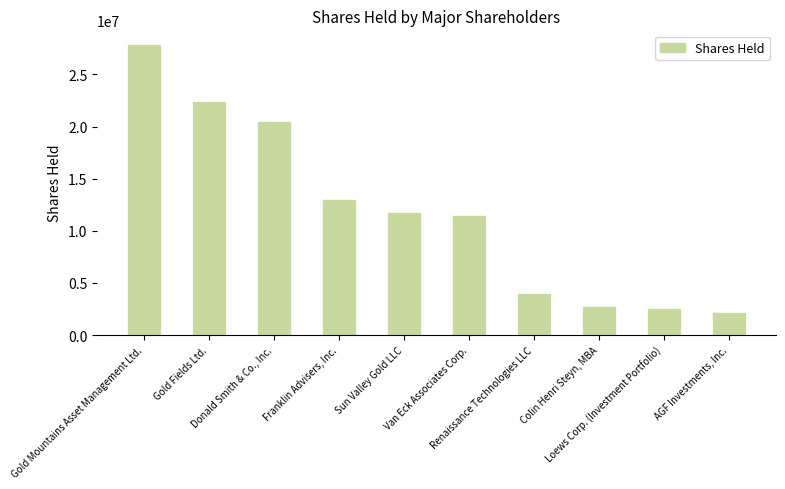

Does the chart contain any negative values?

No